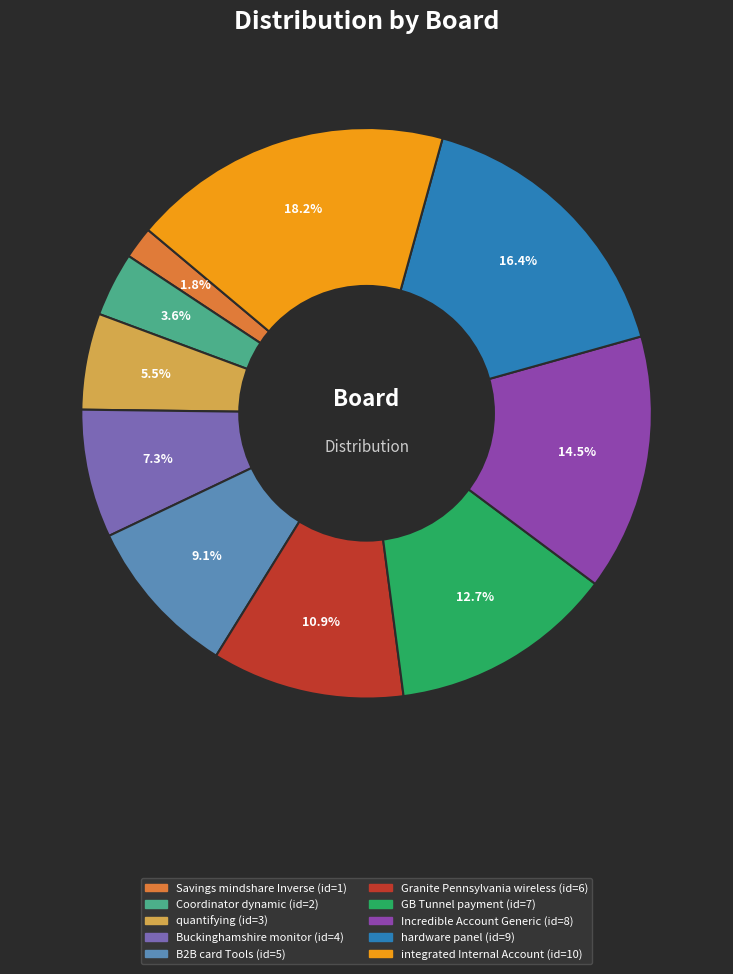

How many segments does this pie chart have?

10